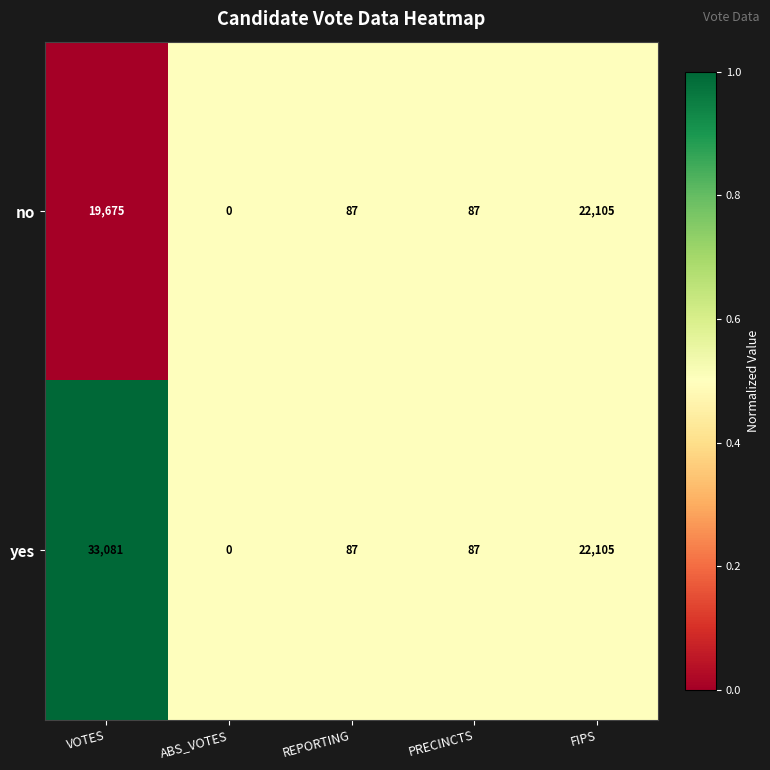

What is the total value across all series at FIPS?

44210